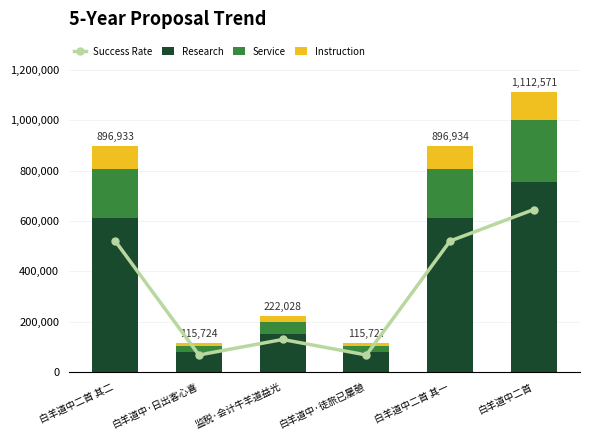

What is the label of the 6th bar from the left?

白羊道中二首